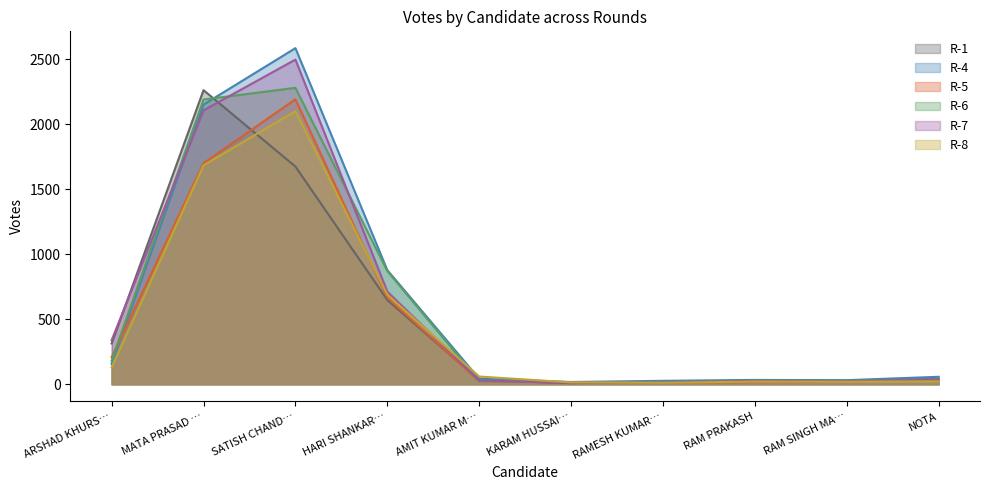

Which label corresponds to the largest value in the chart?

SATISH CHAND…